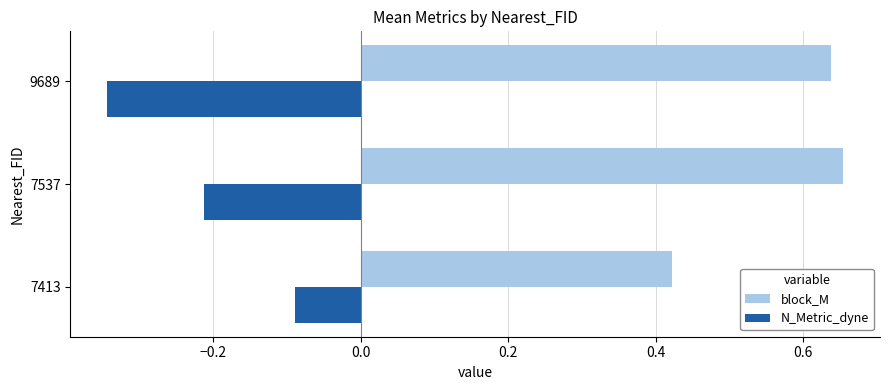

At which label is block_M closest to 0?

7413